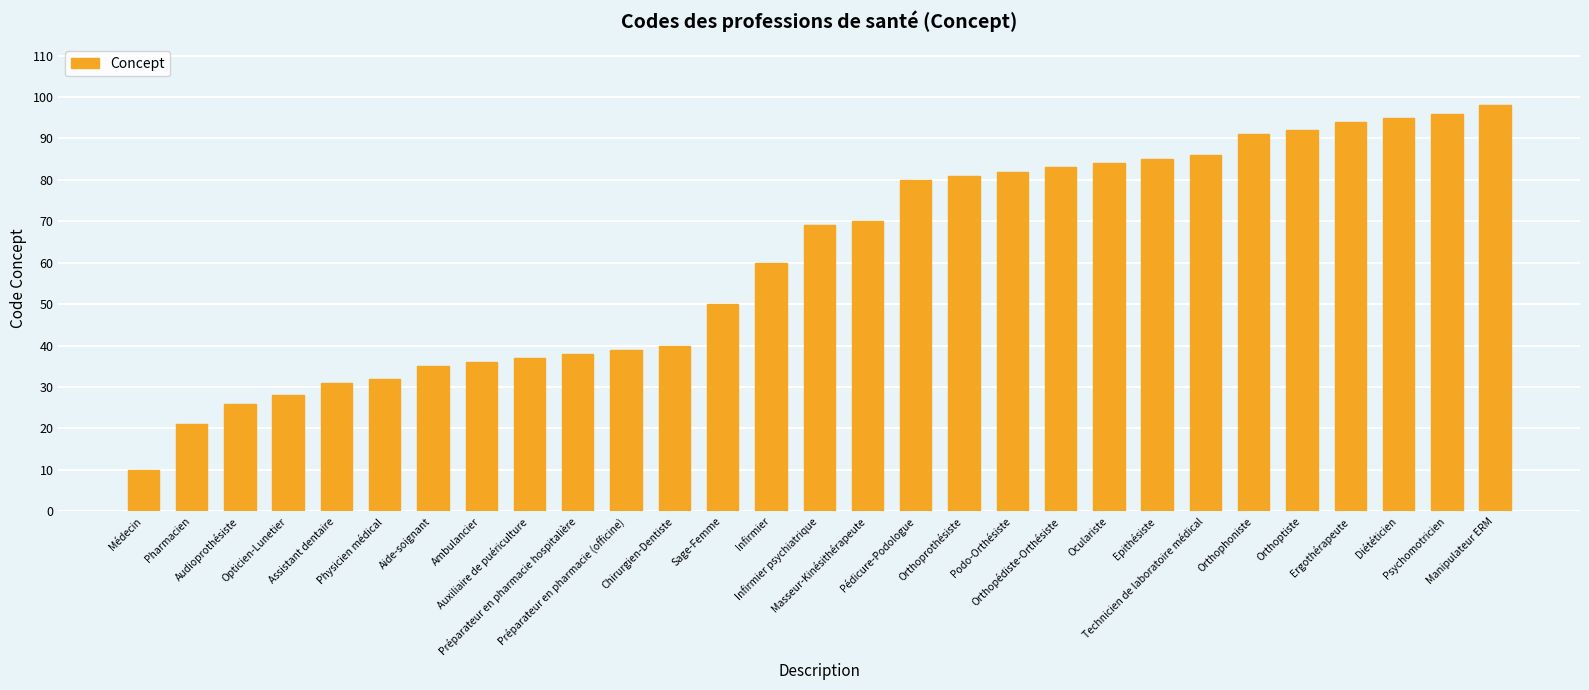

What is the maximum value shown in the chart?

98